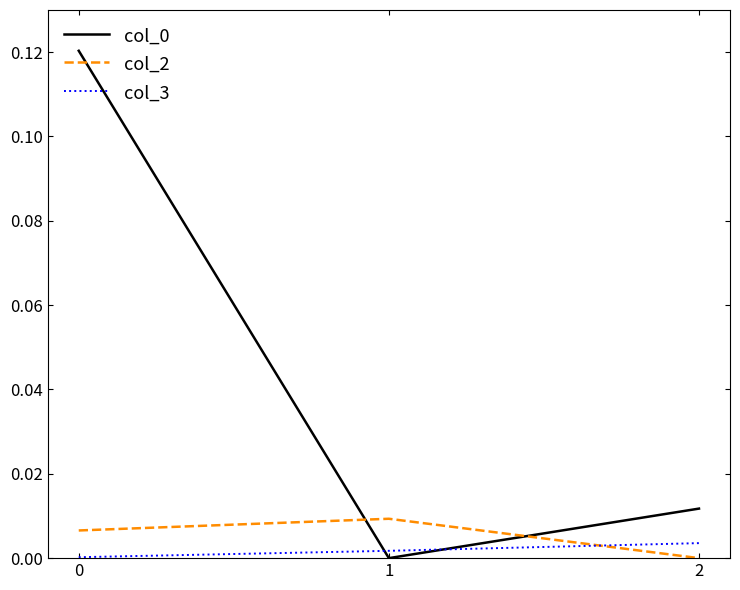

Is the value of col_0 at 0 greater than the value of col_3 at 0?

Yes